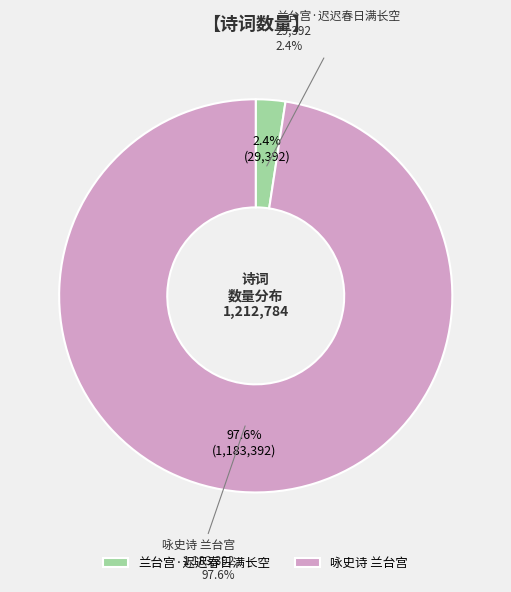

What is the largest slice in the pie chart?

咏史诗 兰台宫